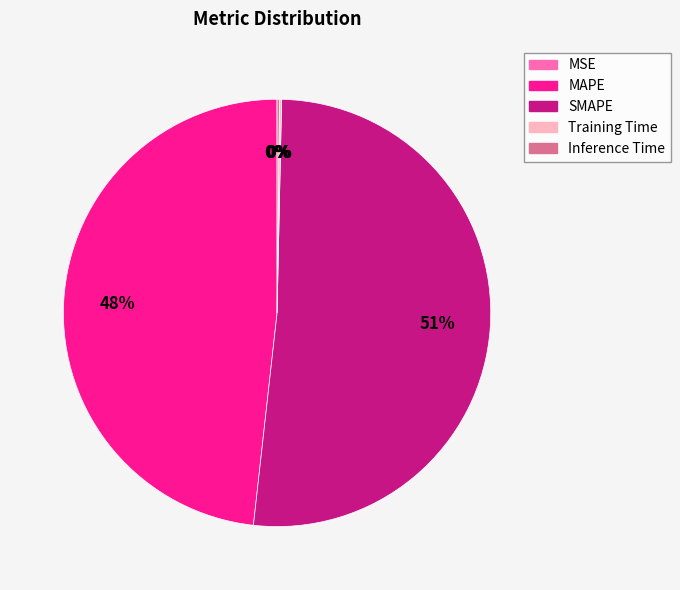

Which category has the biggest portion of the pie?

SMAPE